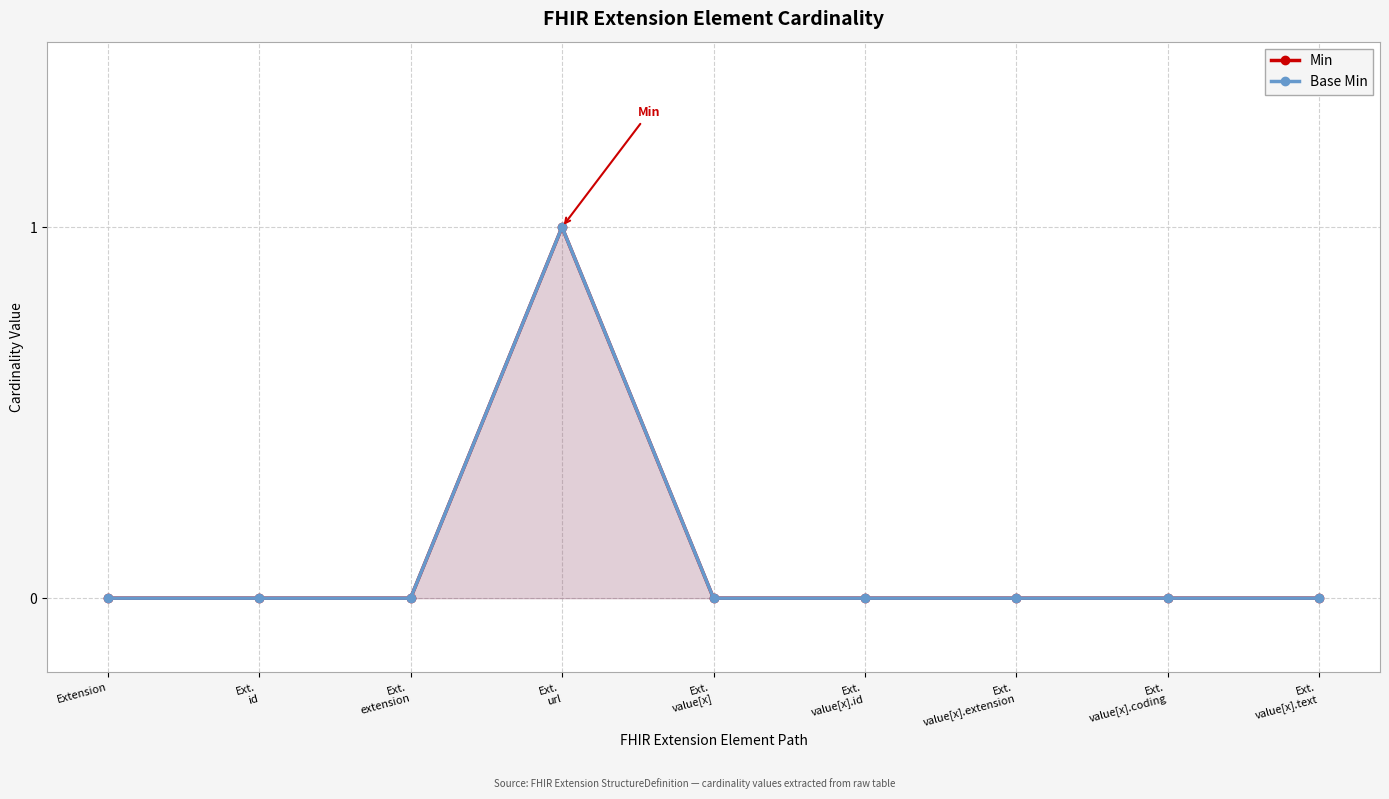

True or false: Base Min and Min intersect in this chart.

False